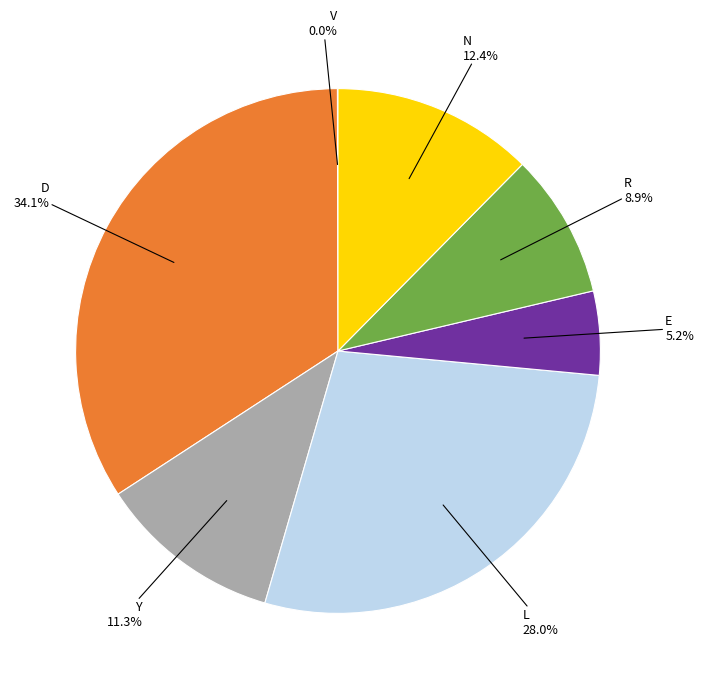

Does any single category account for the majority?

No